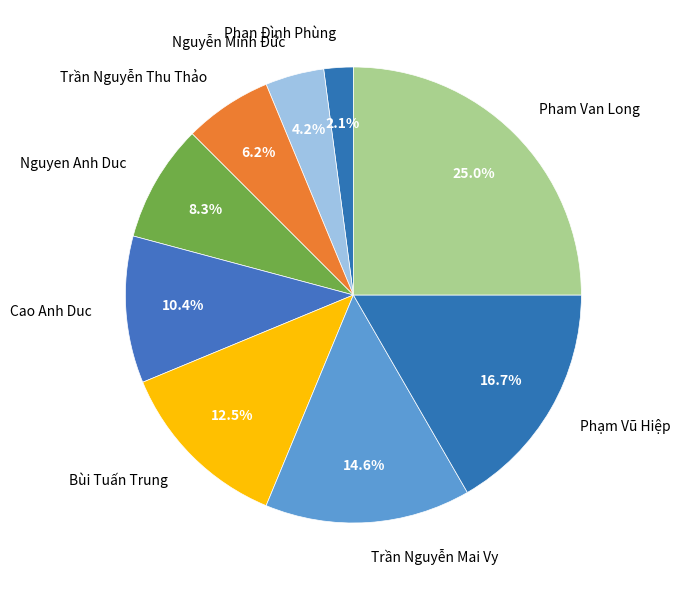

How much of the chart is everything except Phạm Vũ Hiệp?

83.3%